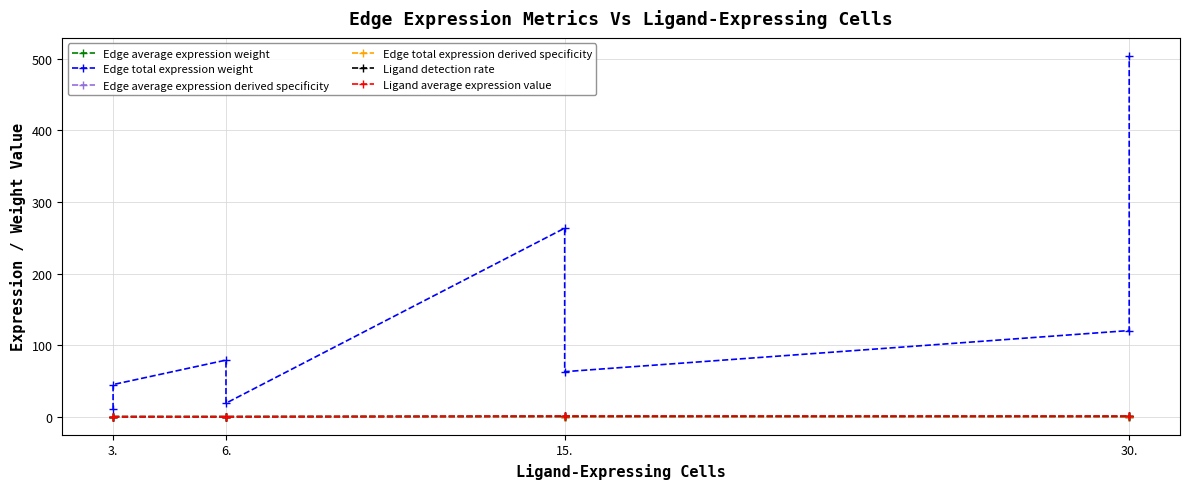

True or false: Edge total expression weight and Edge total expression derived specificity cross at least once.

False